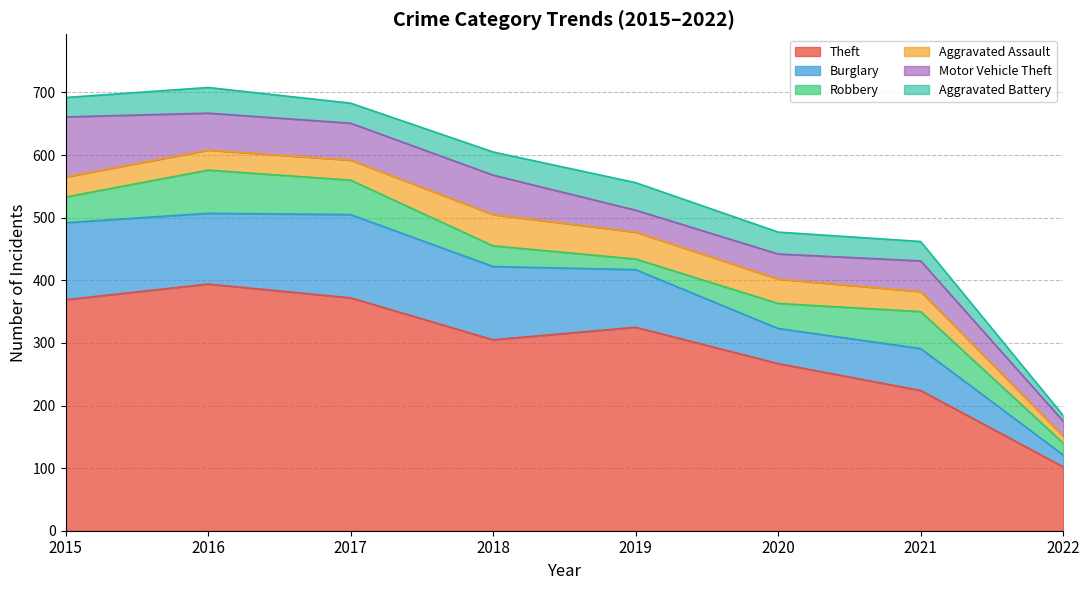

Reading right to left, list all the values displayed in this chart.

Theft: 102	224	267	325	305	372	394	369
Burglary: 19	67	56	92	117	133	113	123
Robbery: 19	59	40	17	33	55	69	41
Aggravated Assault: 11	32	39	43	50	32	32	32
Motor Vehicle Theft: 24	49	40	35	63	59	59	96
Aggravated Battery: 9	31	35	44	37	32	41	31